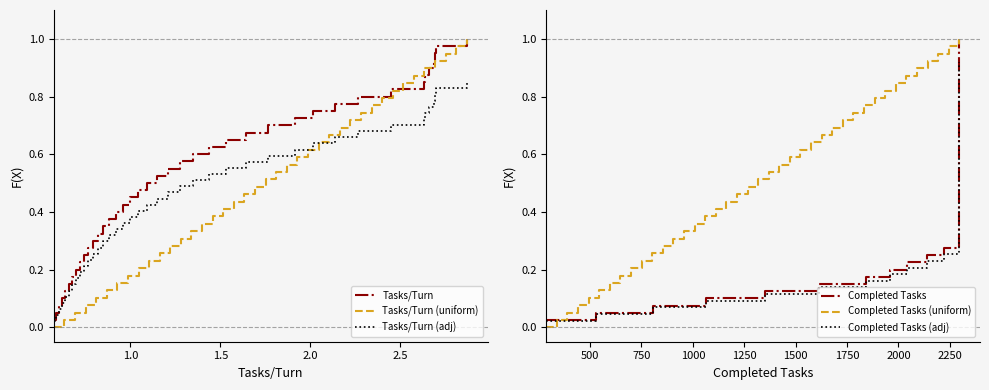

What are all the series names shown in the legend?

Tasks/Turn, Tasks/Turn (uniform), Tasks/Turn (adj), Completed Tasks, Completed Tasks (uniform), Completed Tasks (adj)